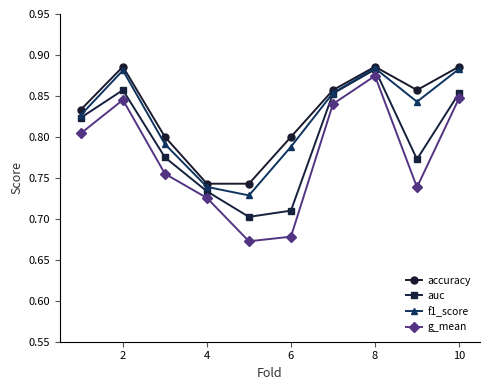

At how many categories does at least one series exceed 0?

10